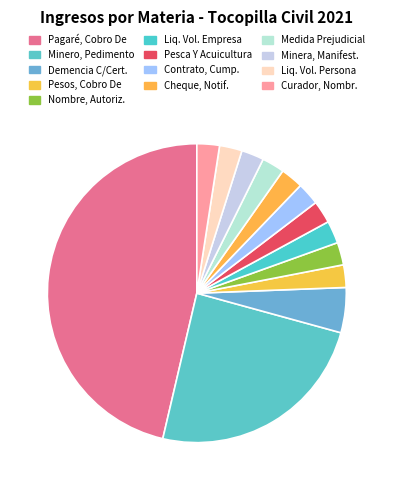

Count the number of slices in the pie.

13